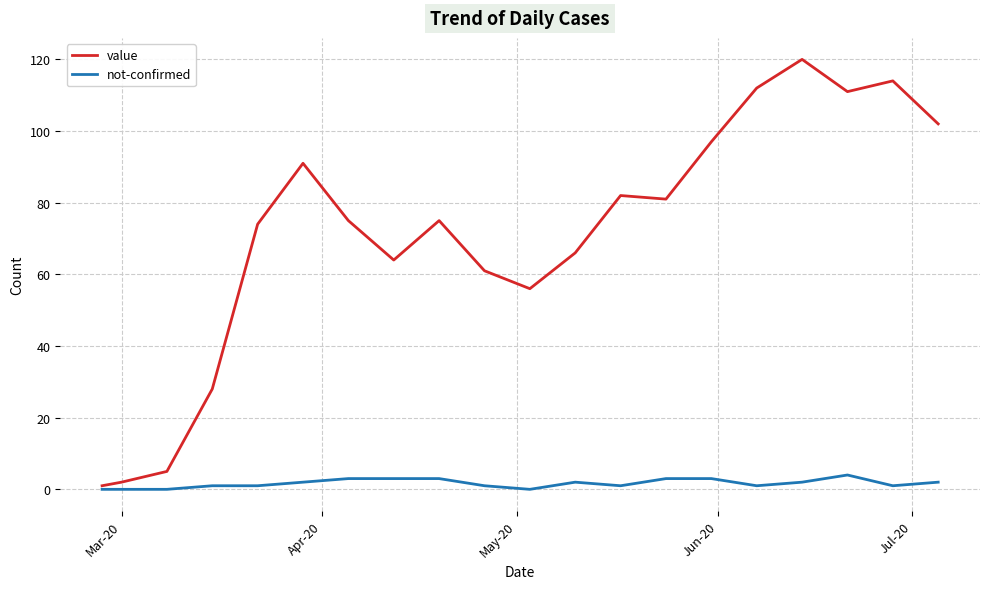

Which series has the largest total across all categories?

value